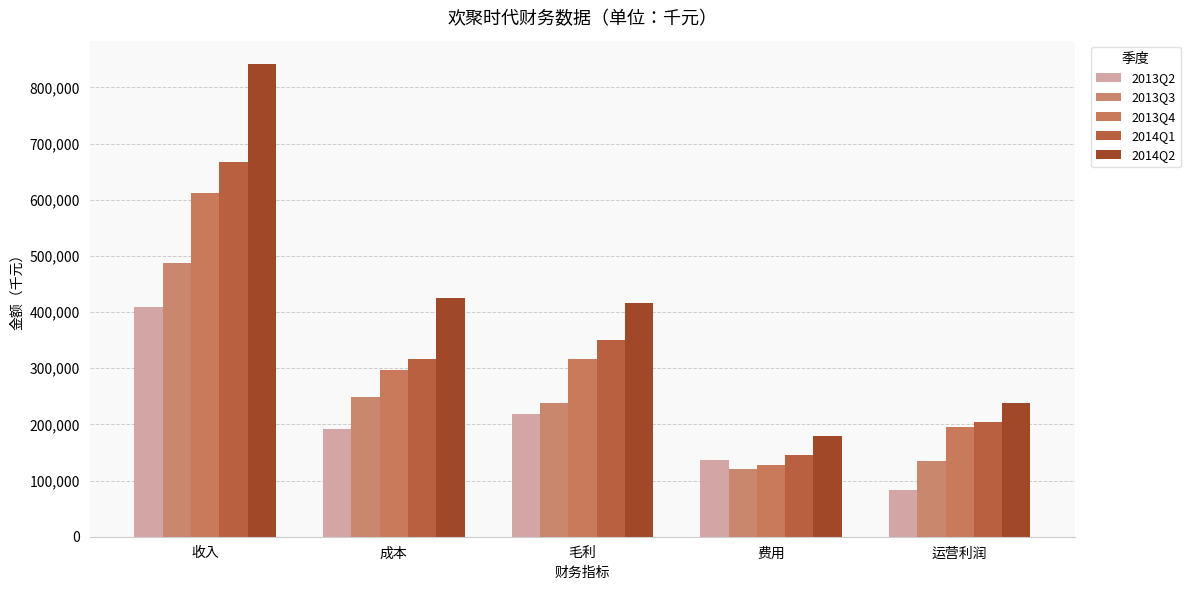

Which series changed the most between 收入 and 毛利?

2014Q2